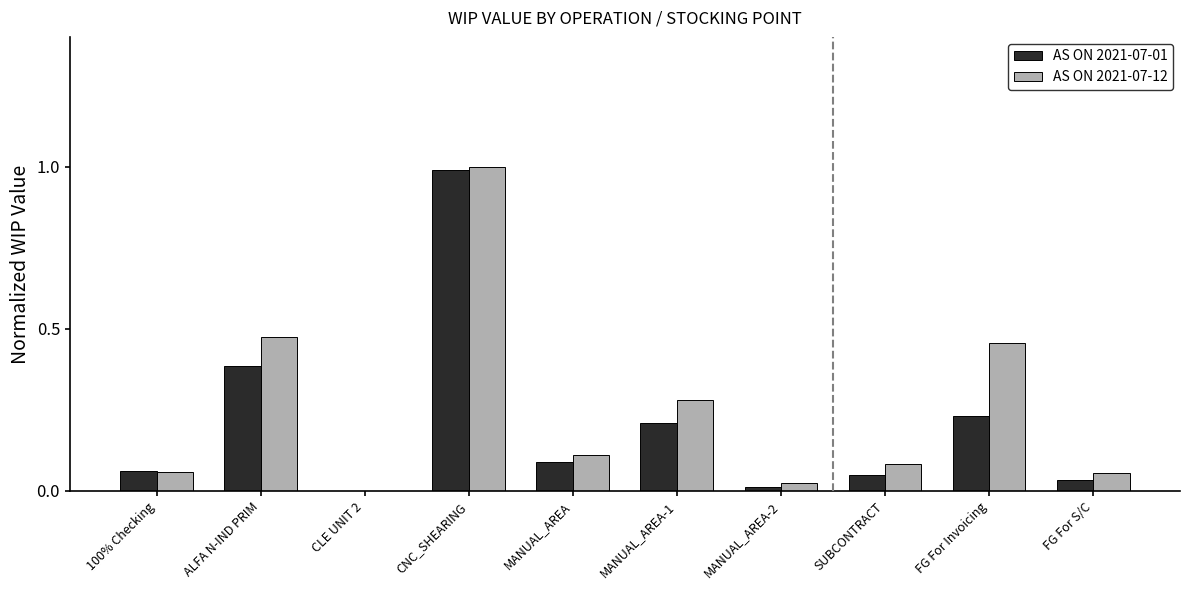

At which category is the sum across all series the highest?

CNC_SHEARING